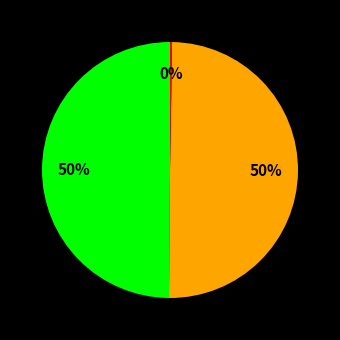

To the nearest percent, what is the difference between the largest and smallest slice percentages?

50%